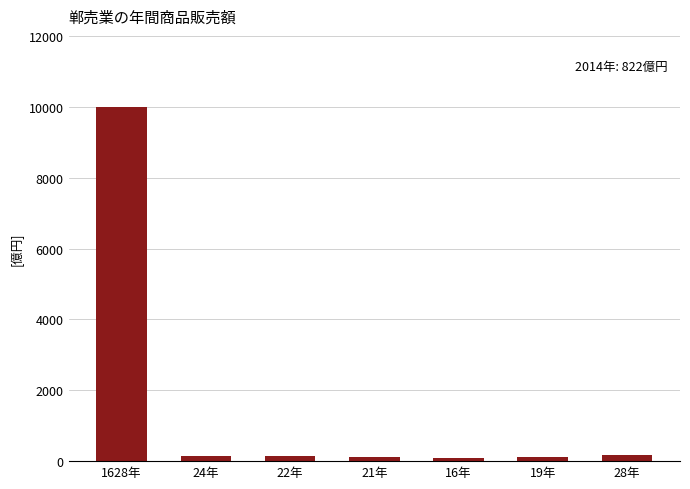

The value at 21年 is 128. True or false?

True